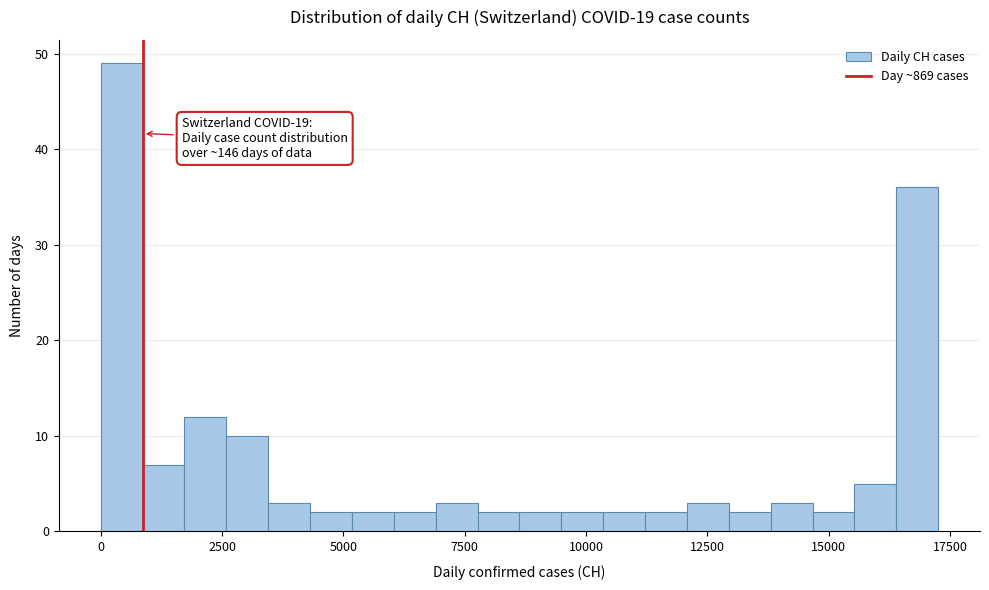

Read against the x-axis, roughly where is the centre of the tallest bar?

500